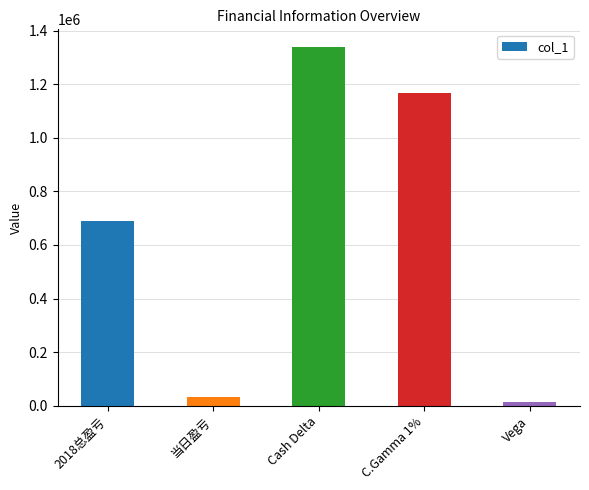

What is the maximum value shown in the chart?

1337781